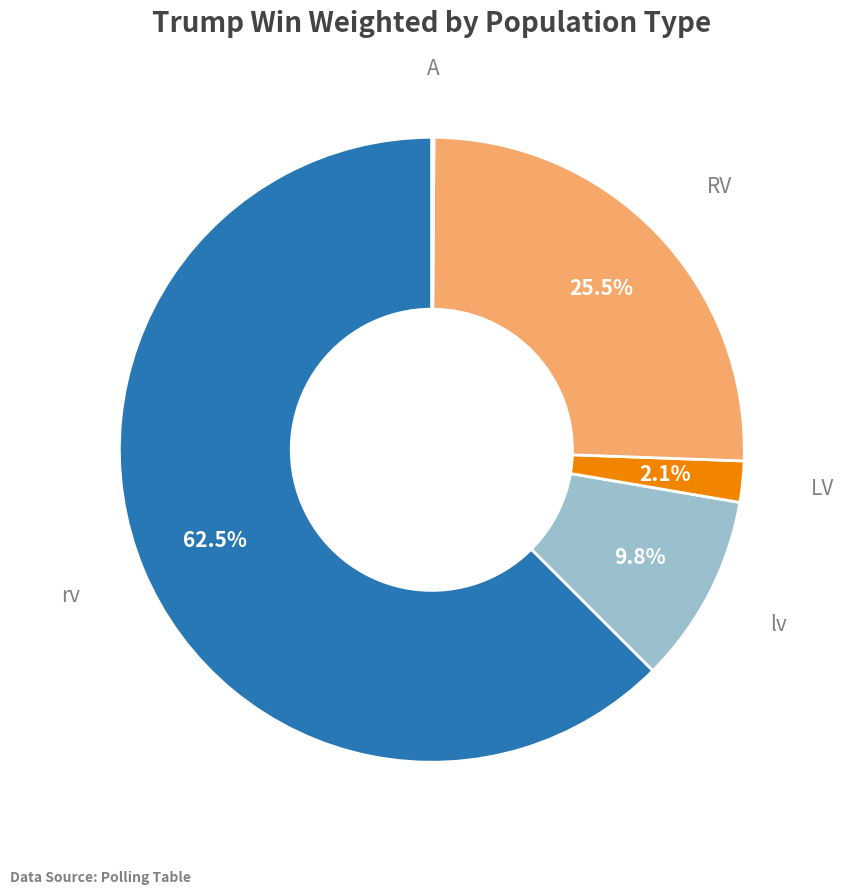

Does LV represent more than half of the total?

No